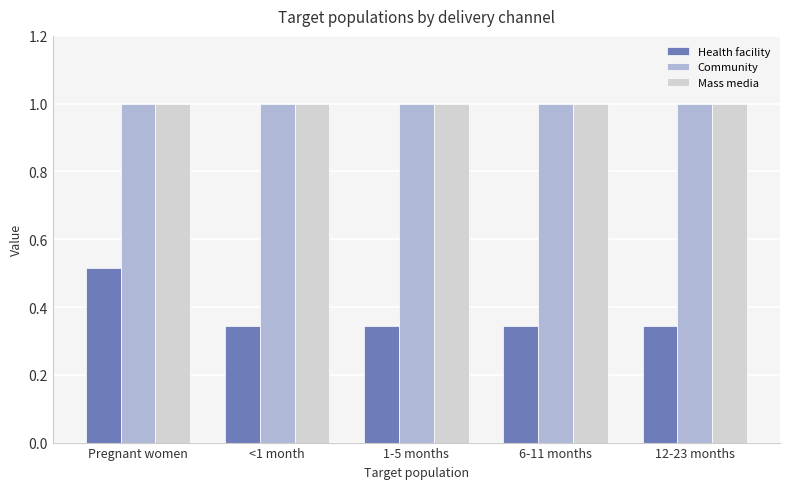

At how many categories does at least one series exceed 0?

5